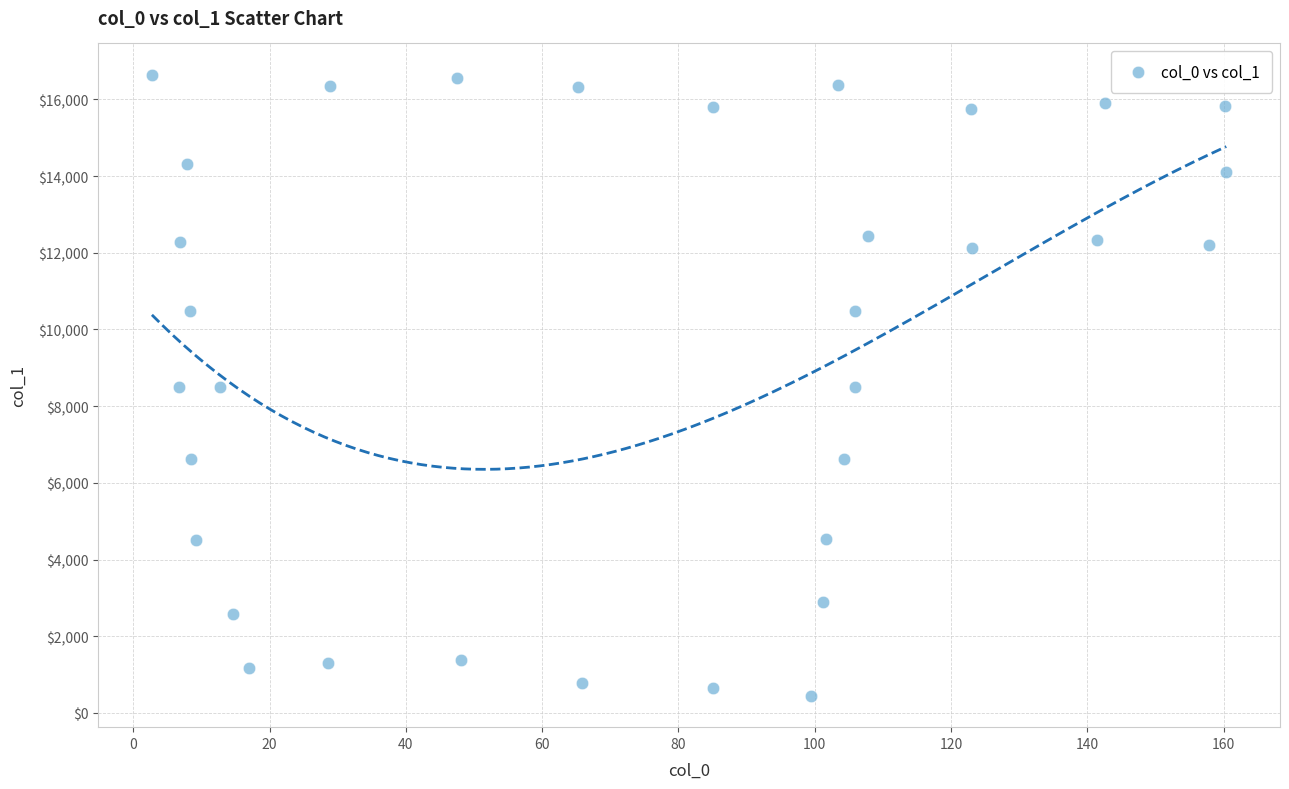

What is the range of Y values (max minus min)?

16210.7